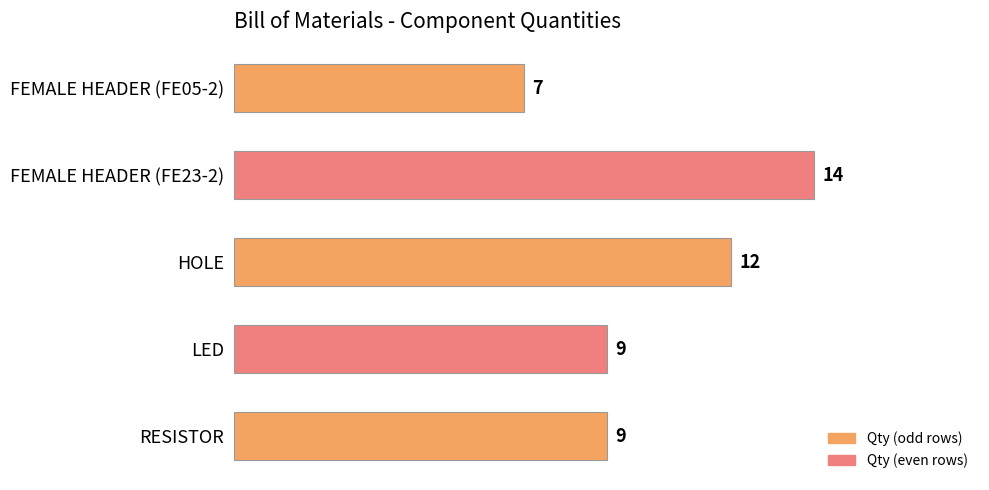

Which label corresponds to the smallest value in the chart?

FEMALE HEADER (FE05-2)